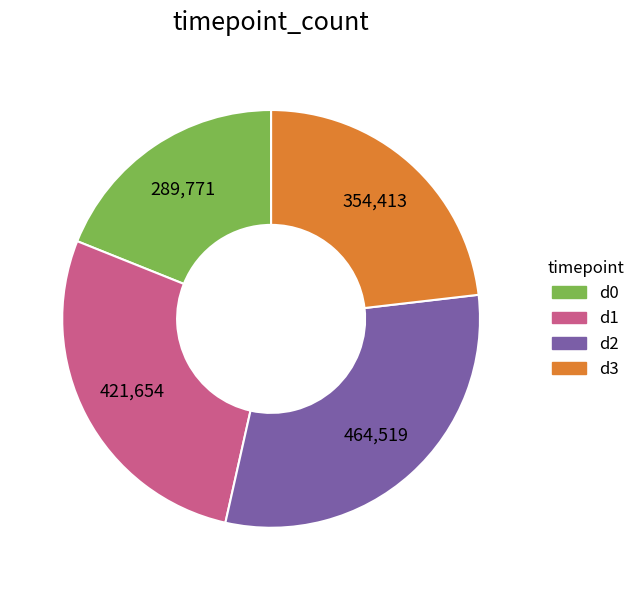

Does any single category account for the majority?

No